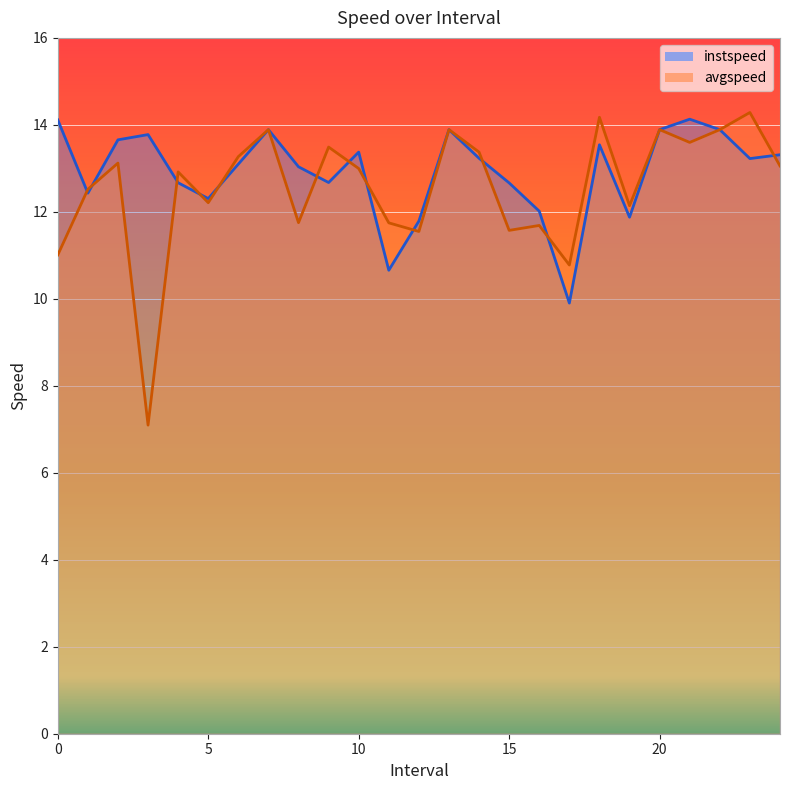

How many data points does each series have?

25